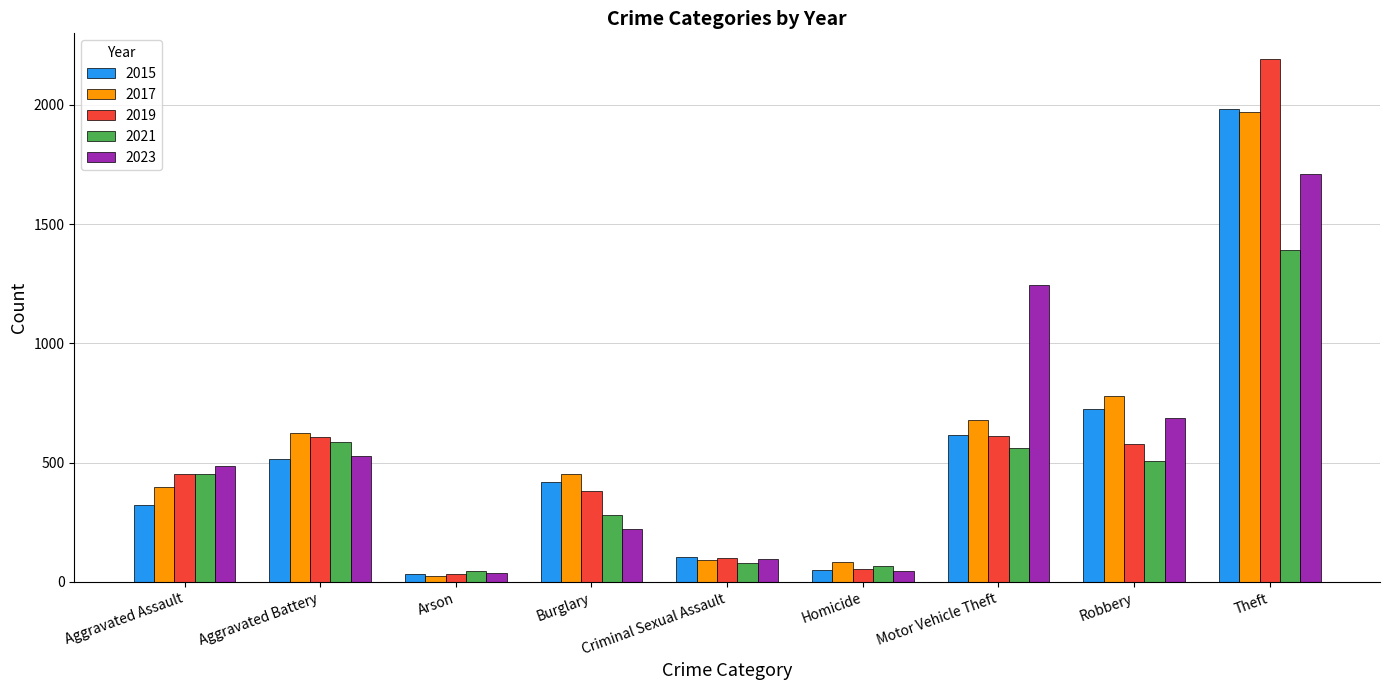

What is the label of the 7th bar from the left?

Motor Vehicle Theft